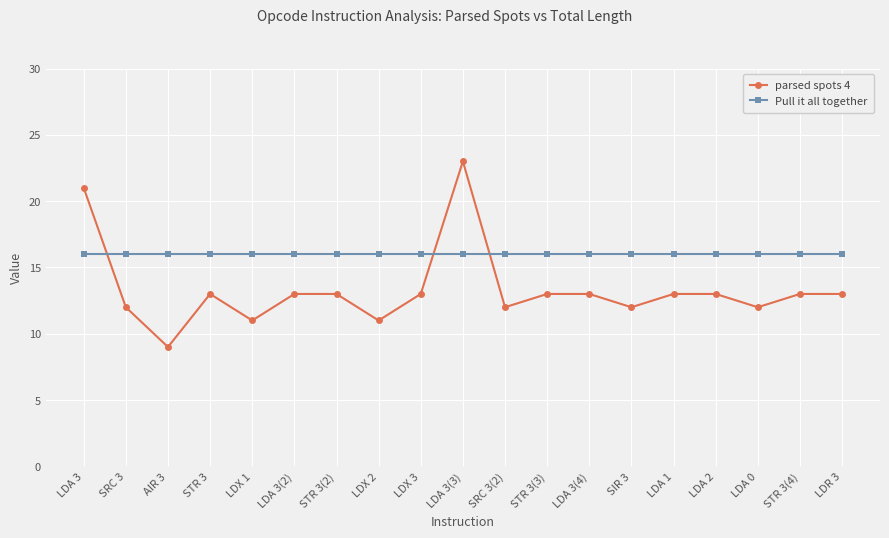

What position from the left is LDA 3?

1